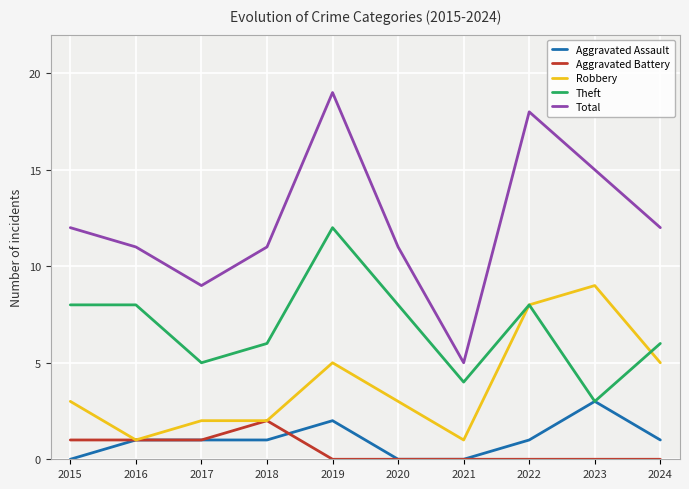

What is the approximate value of Total at 2019, to the nearest 5?

20